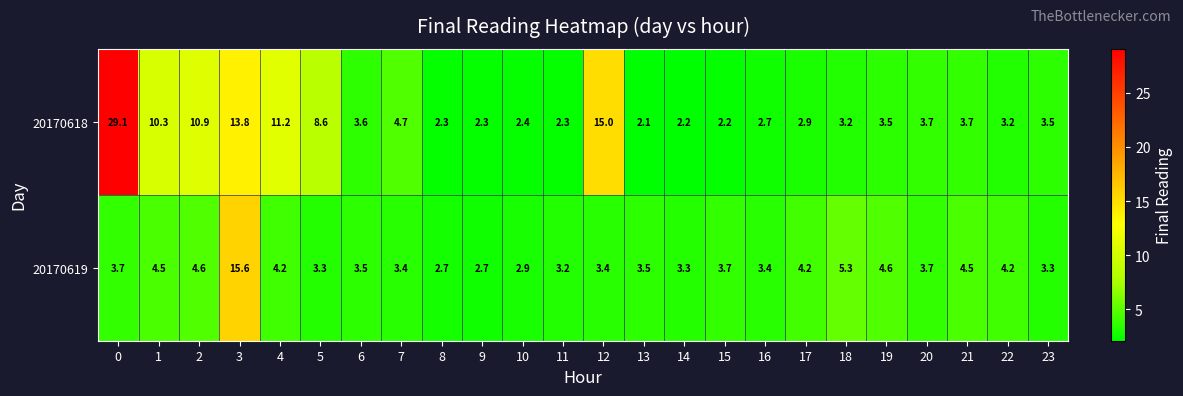

What is the sum of all 20170619 values?

101.4